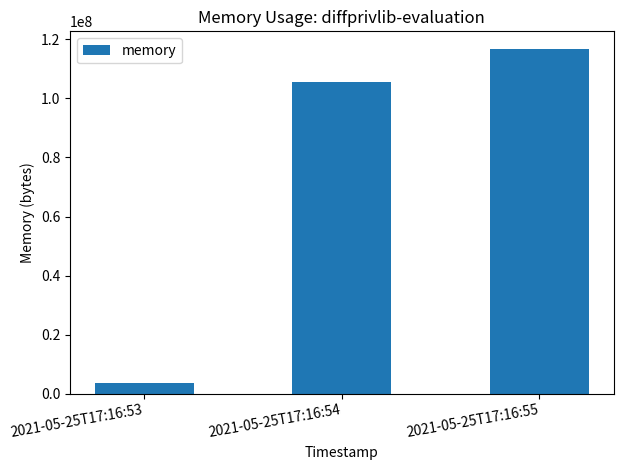

List the labels in order of value, largest first.

2021-05-25T17:16:55, 2021-05-25T17:16:54, 2021-05-25T17:16:53